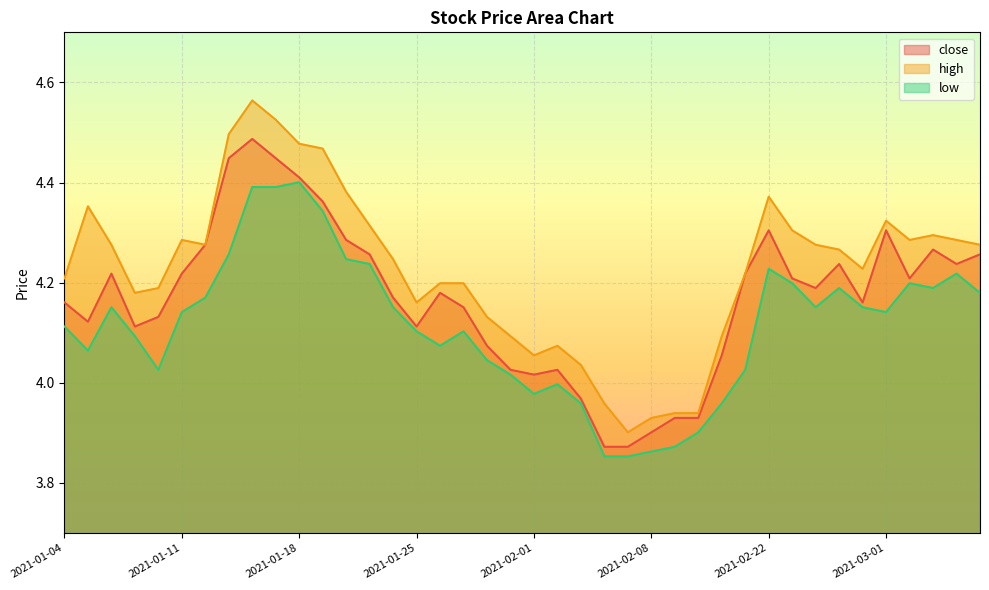

What is the label of the 28th point from the right?

2021-01-20